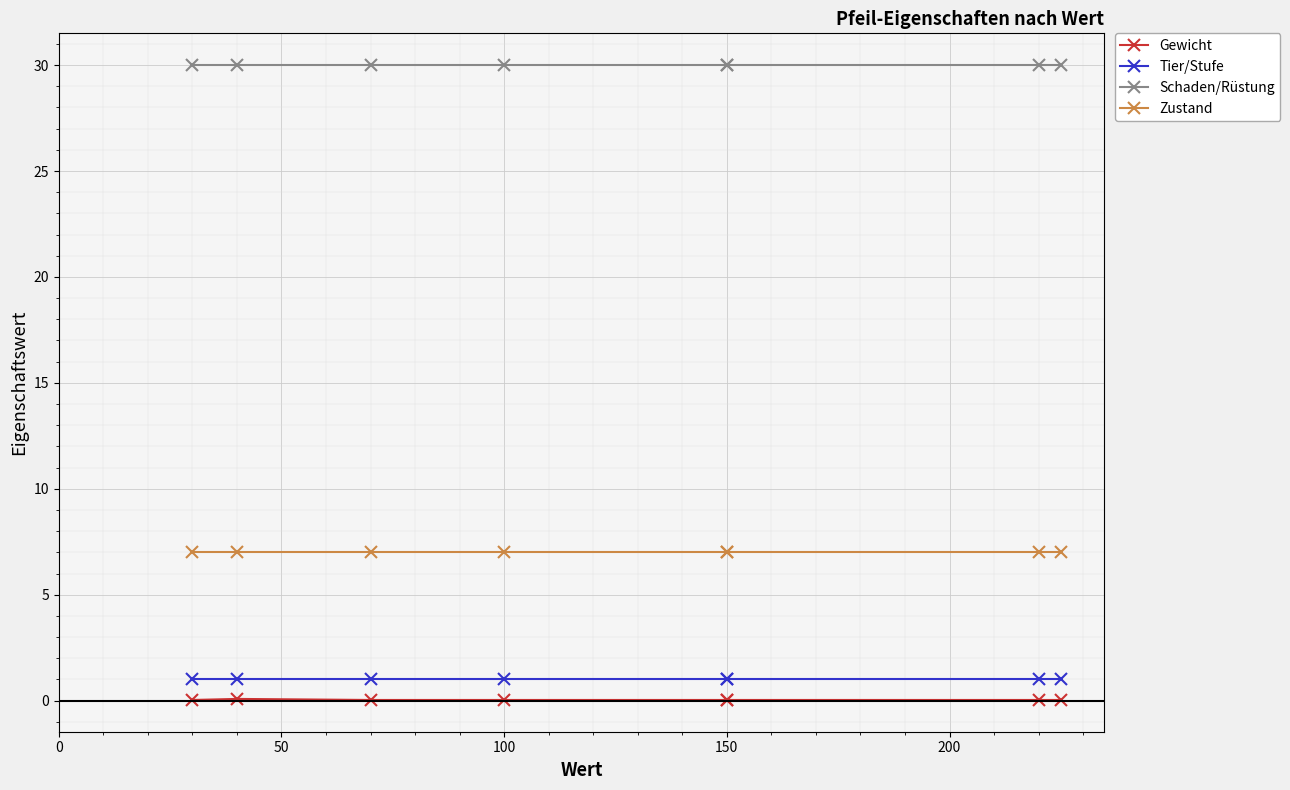

What is the approximate value of Zustand at 150?

7.0